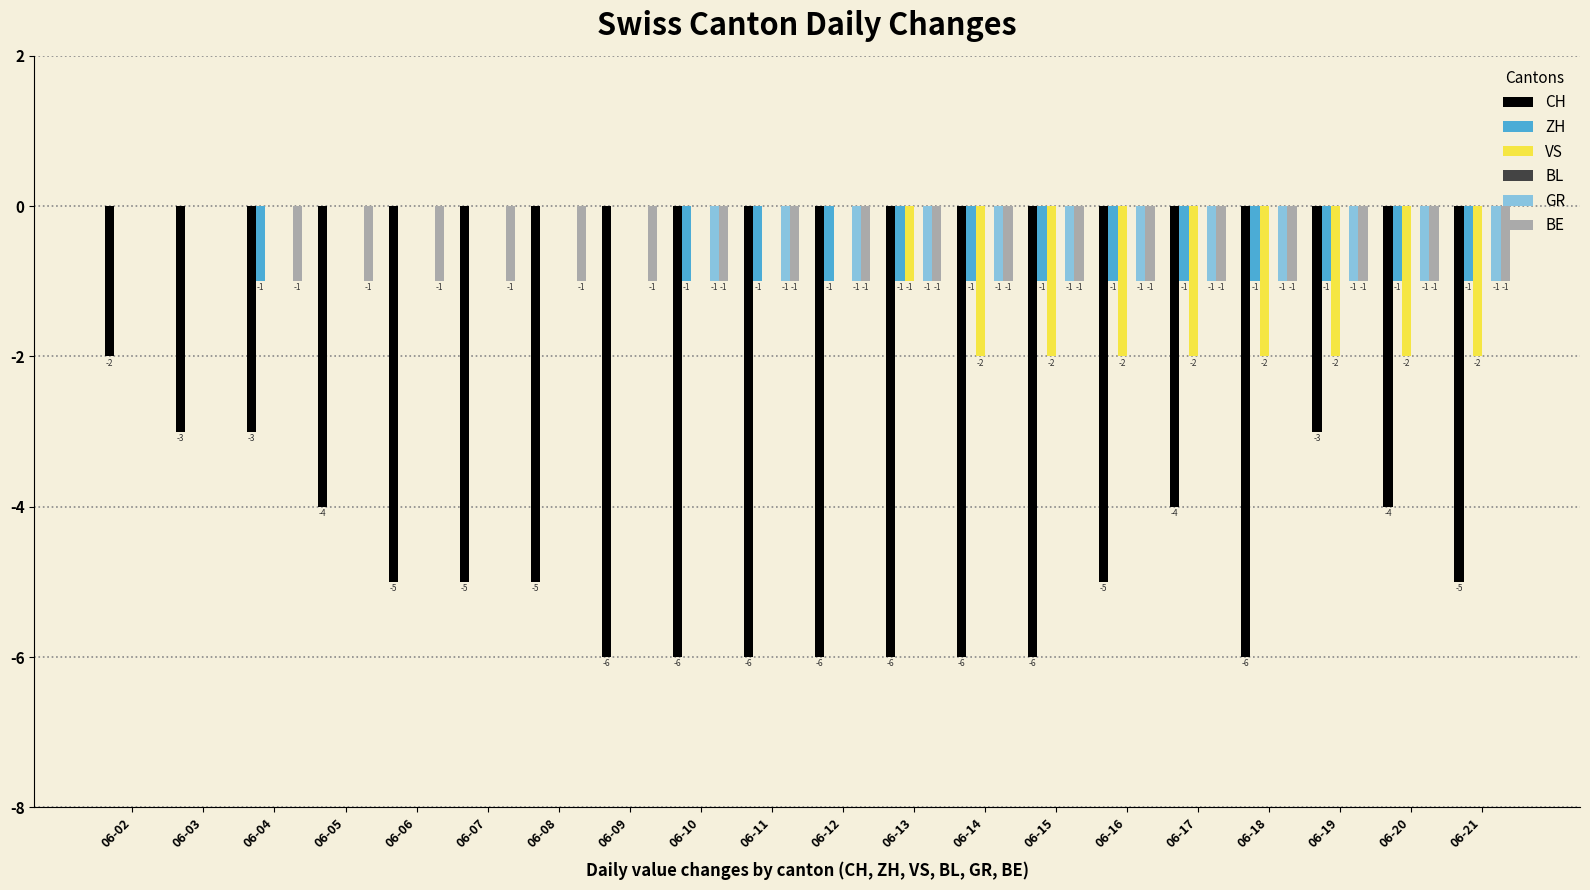

What is the average value of the GR series?

-1